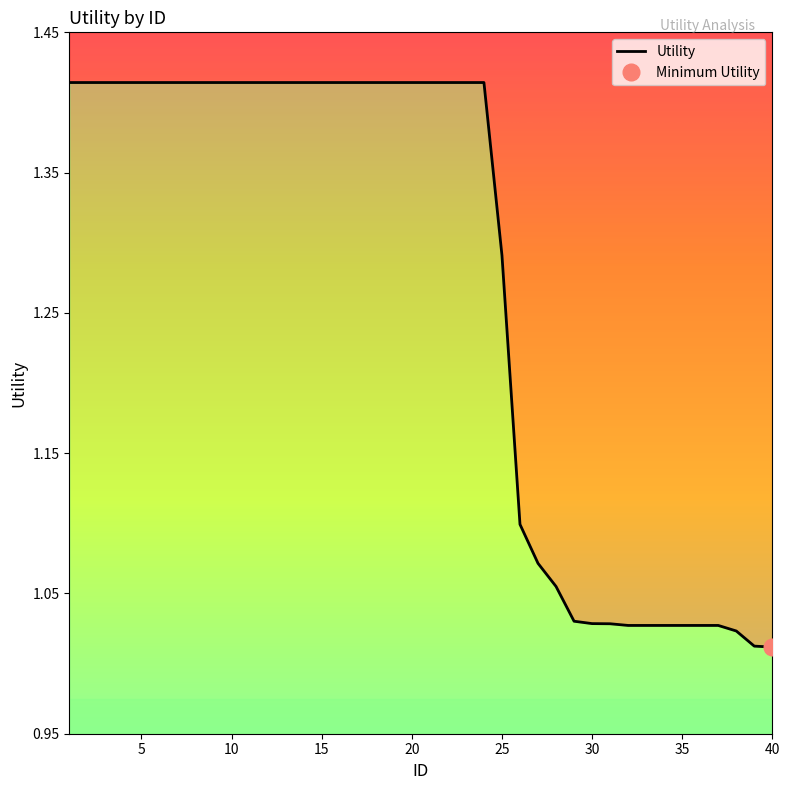

Between 35 and 10, which is larger?

10